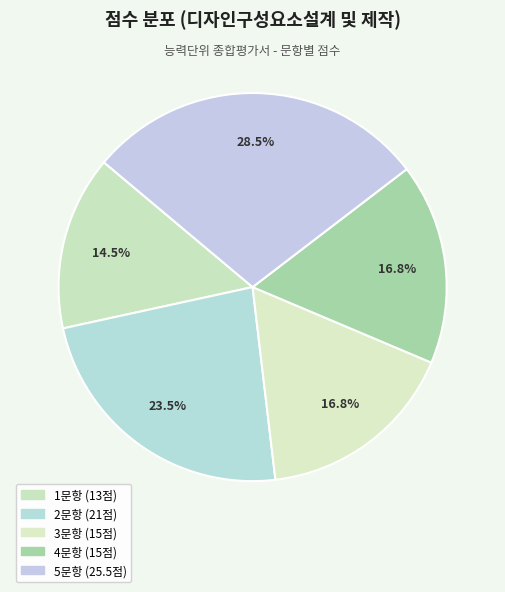

What percentage do 1문항 and 3문항 together represent?

31.3%